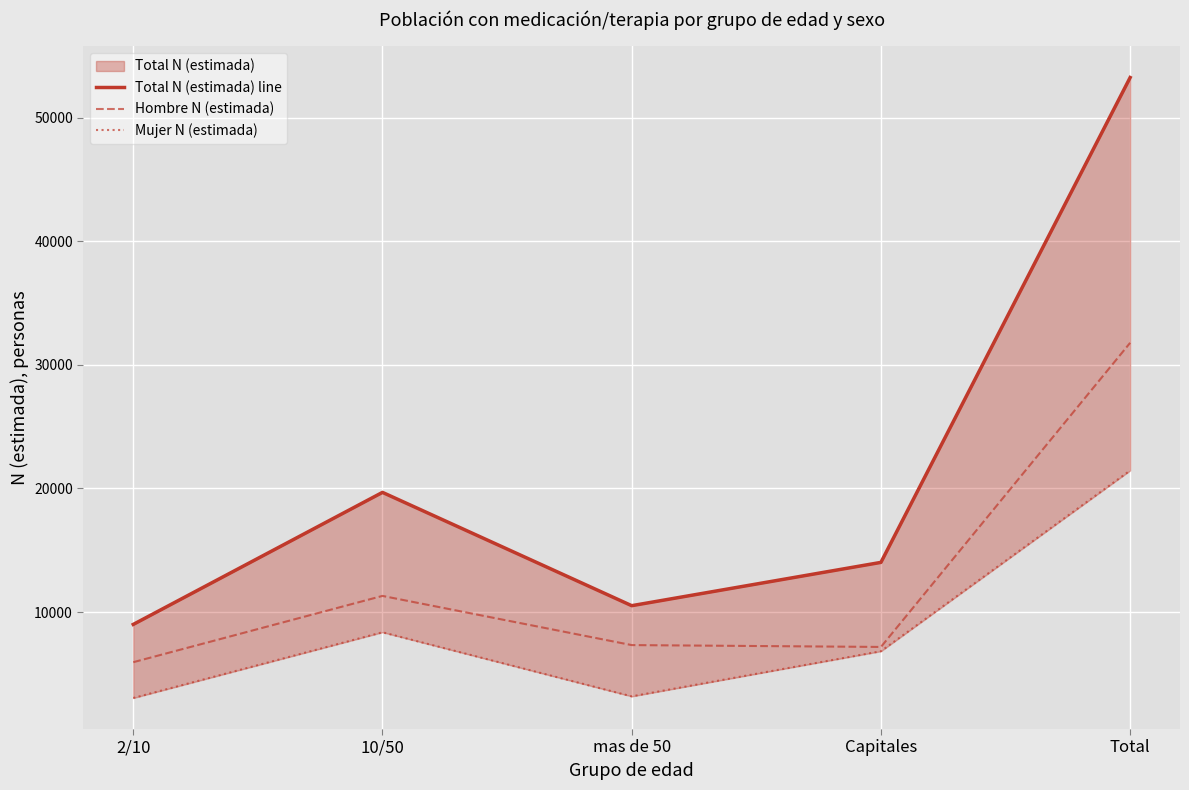

What is the difference between the second highest and second lowest values in the Hombre N (estimada) series?

4127